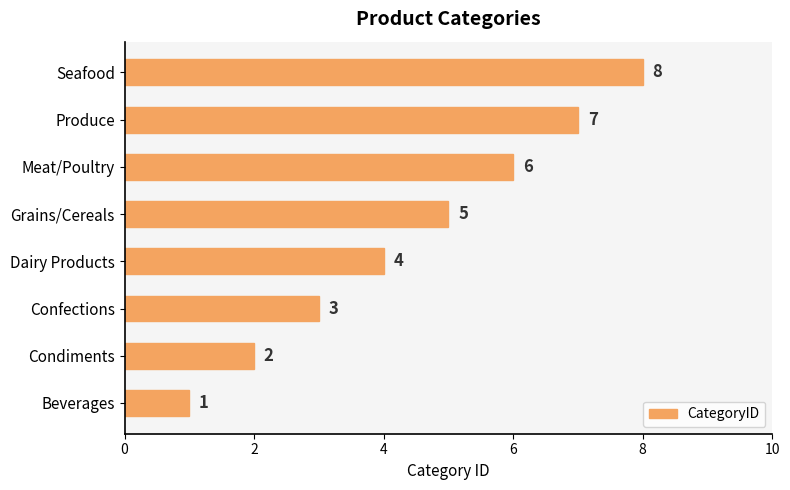

Rank the categories by value from lowest to highest.

Beverages, Condiments, Confections, Dairy Products, Grains/Cereals, Meat/Poultry, Produce, Seafood